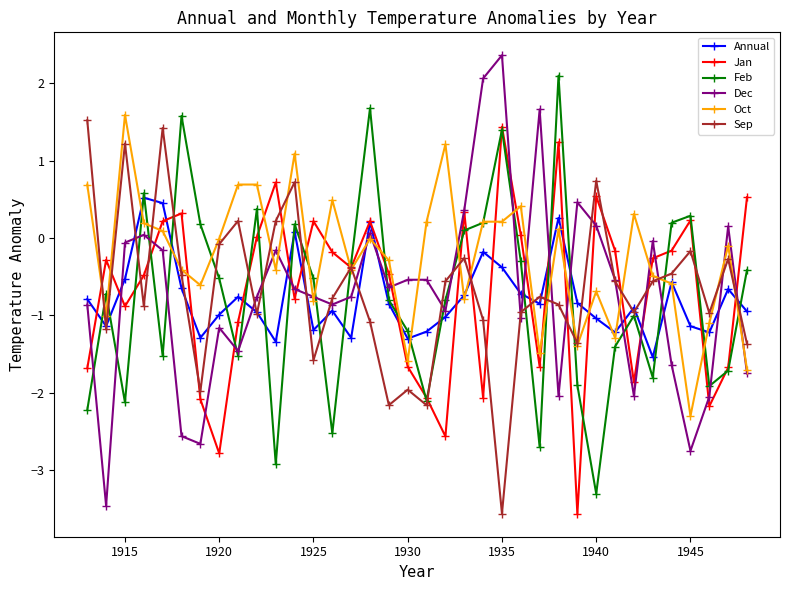

What is the average value of the Sep series?

-0.7